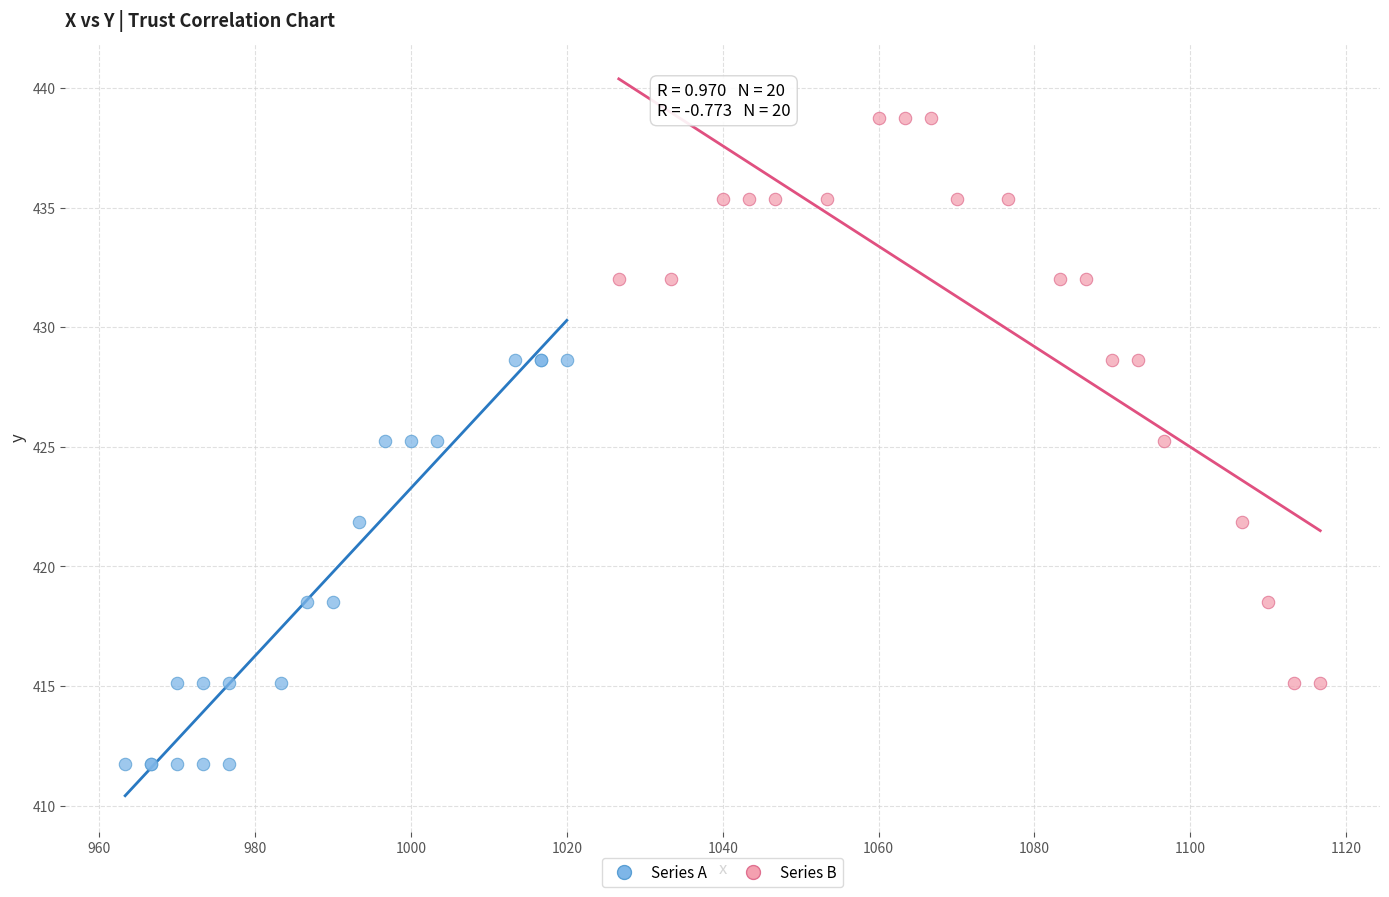

What are all the series names shown in the legend?

Series A, Series B